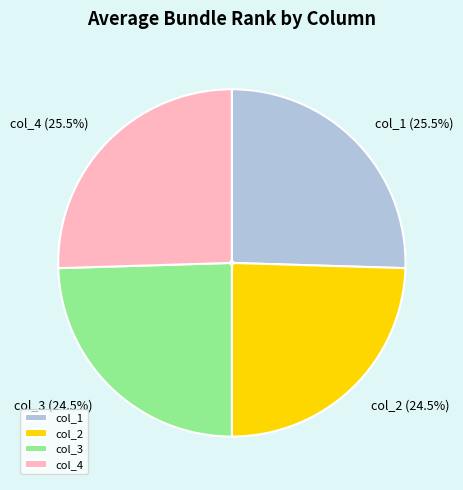

Is col_4 the majority of the pie?

No